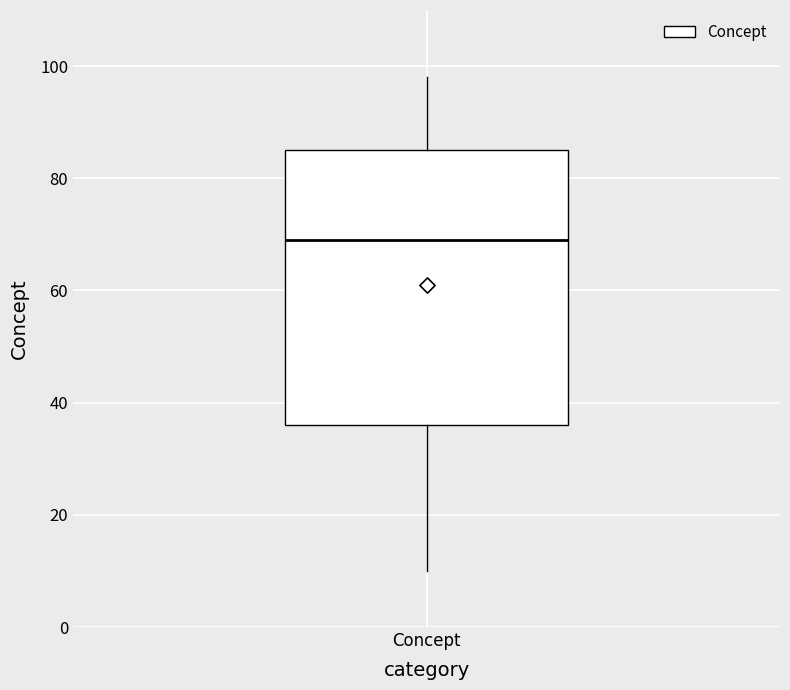

Where does the upper whisker of the box for Concept end on the y-axis? The values are not printed on the chart, so give them approximately, as read against the axis.

98